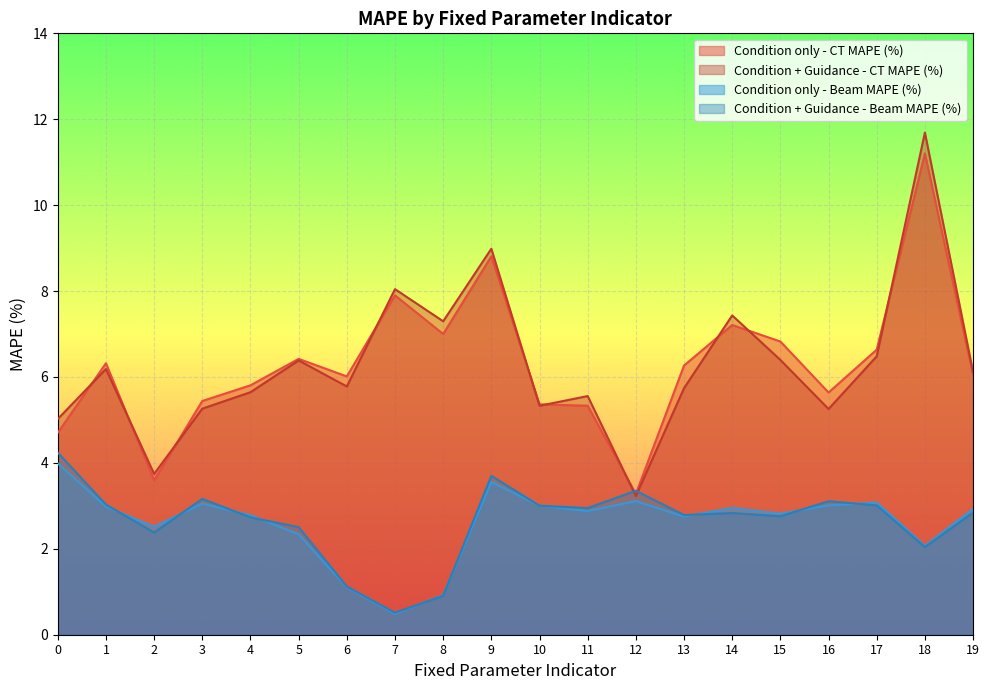

Which series has the widest spread of values?

Condition + Guidance - CT MAPE (%)